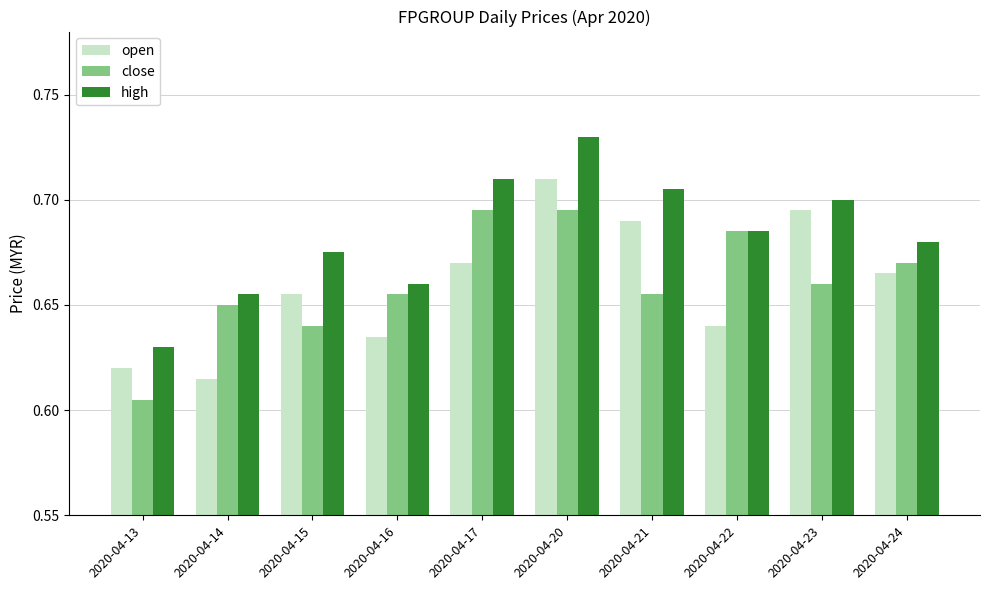

At which category does the chart reach its peak across all series?

2020-04-20